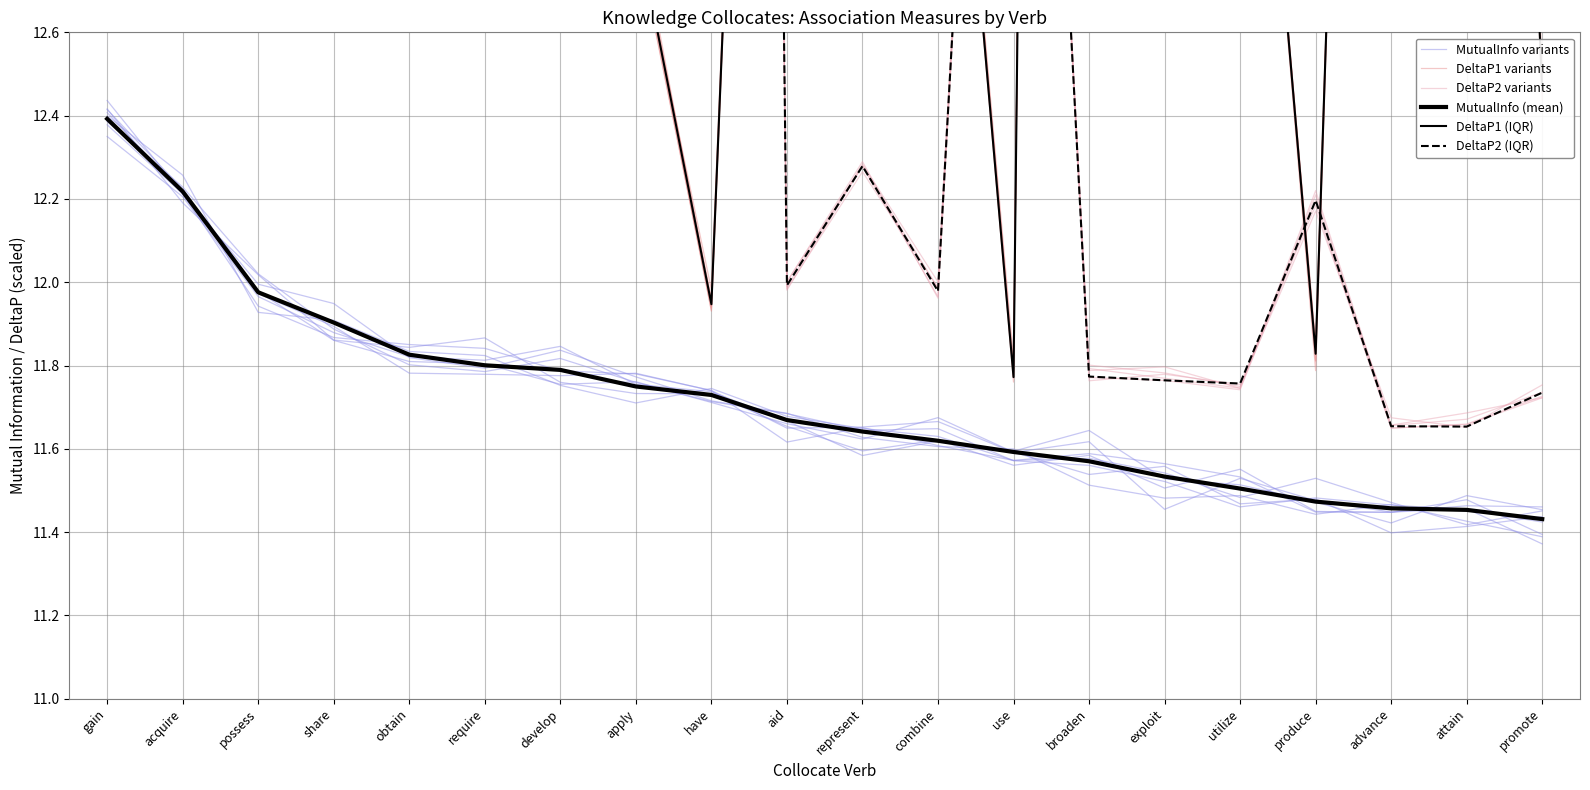

What is the maximum value for DeltaP1 (IQR)?

27.8